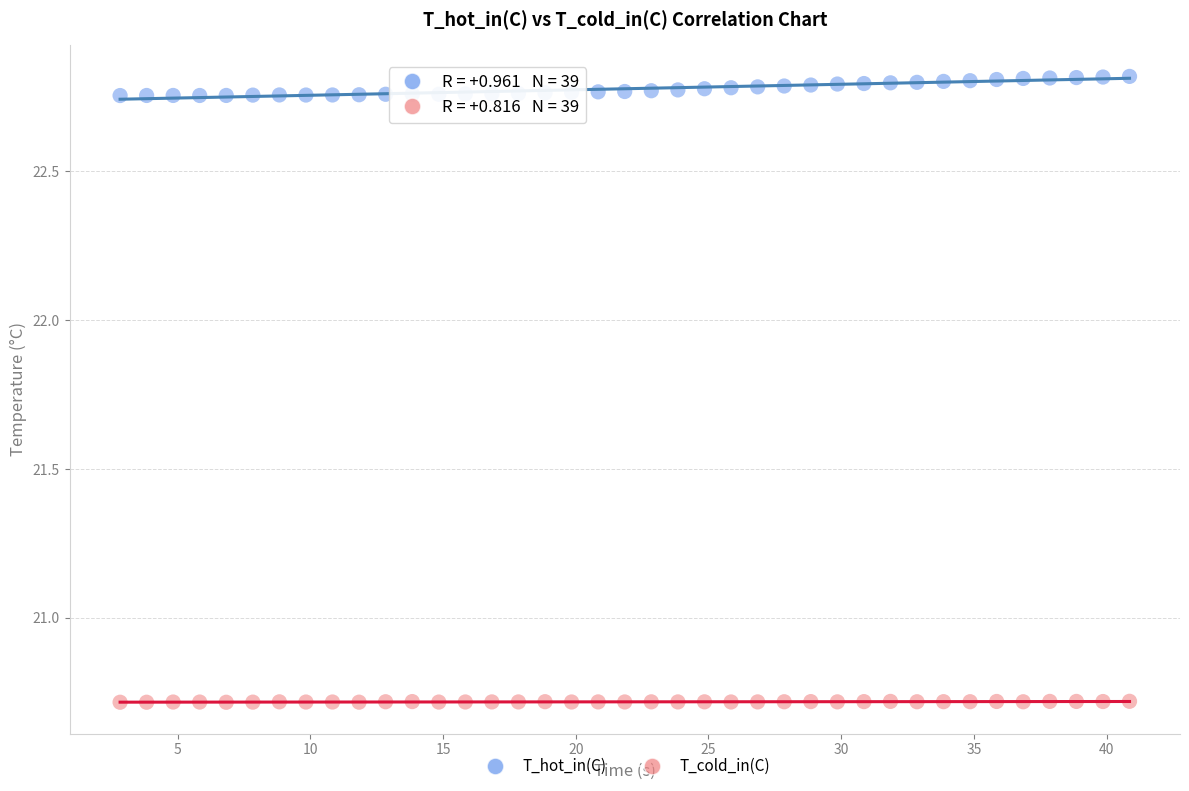

Across all data points, what is the range of Y values (max minus min)?

2.1